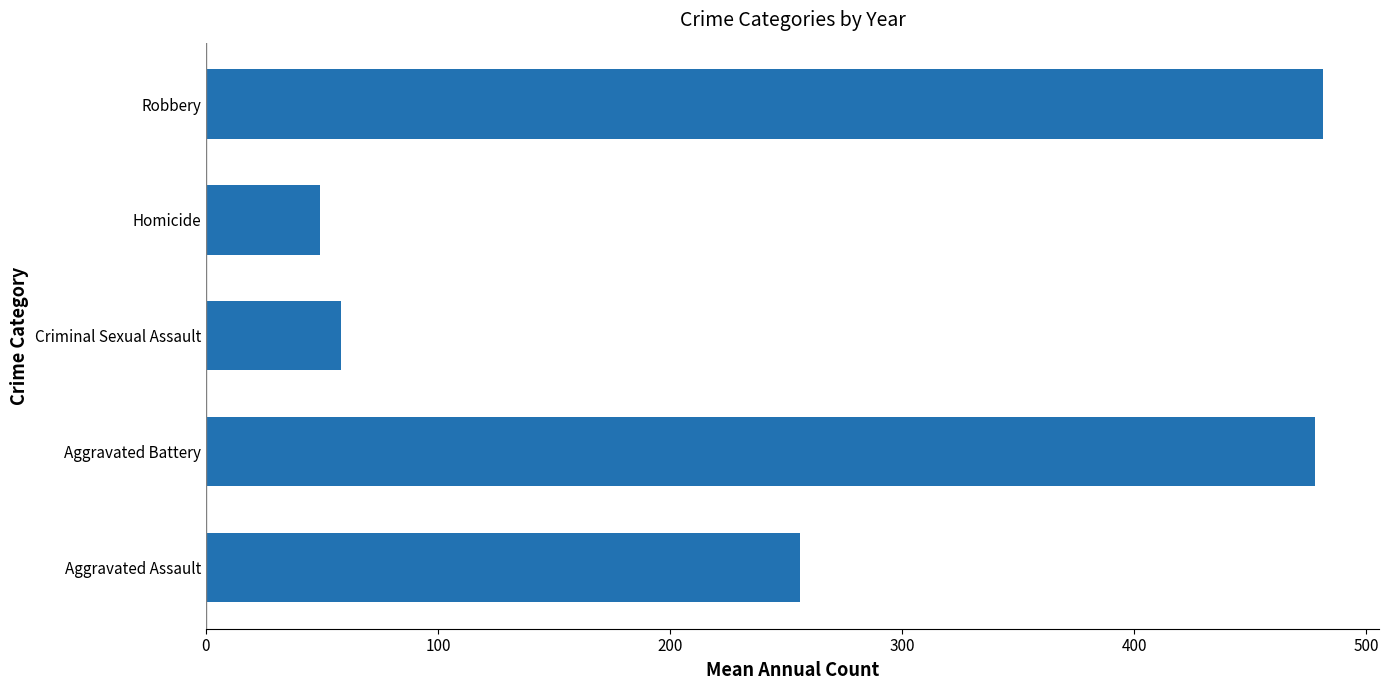

Does the chart contain stacked bars?

No